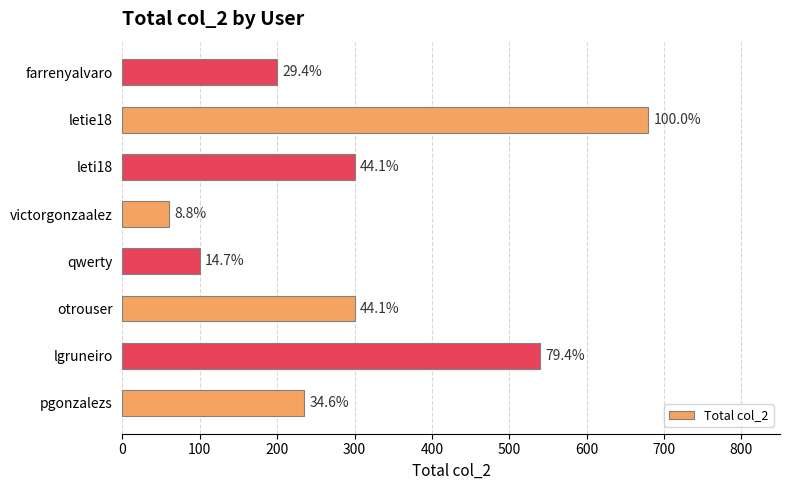

Does the chart contain any negative values?

No